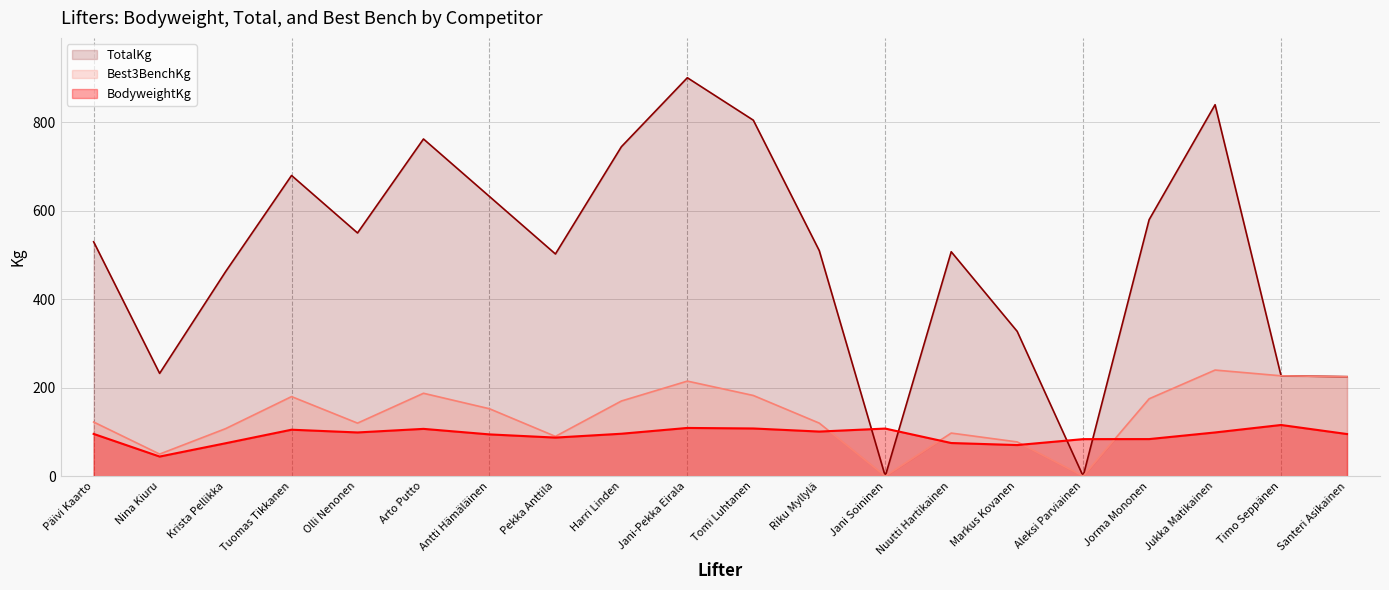

In Best3BenchKg, how many points are lower than both neighbors (excluding endpoints)?

5